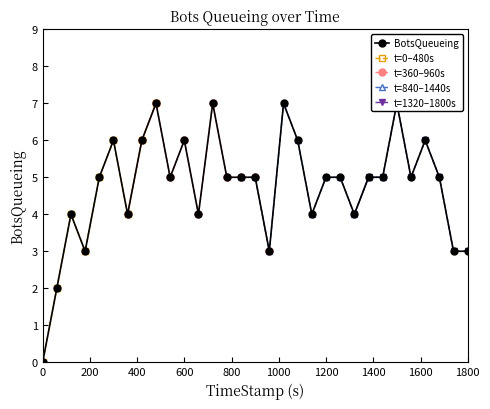

True or false: t=0–480s has more than 2 points higher than both neighbors.

False